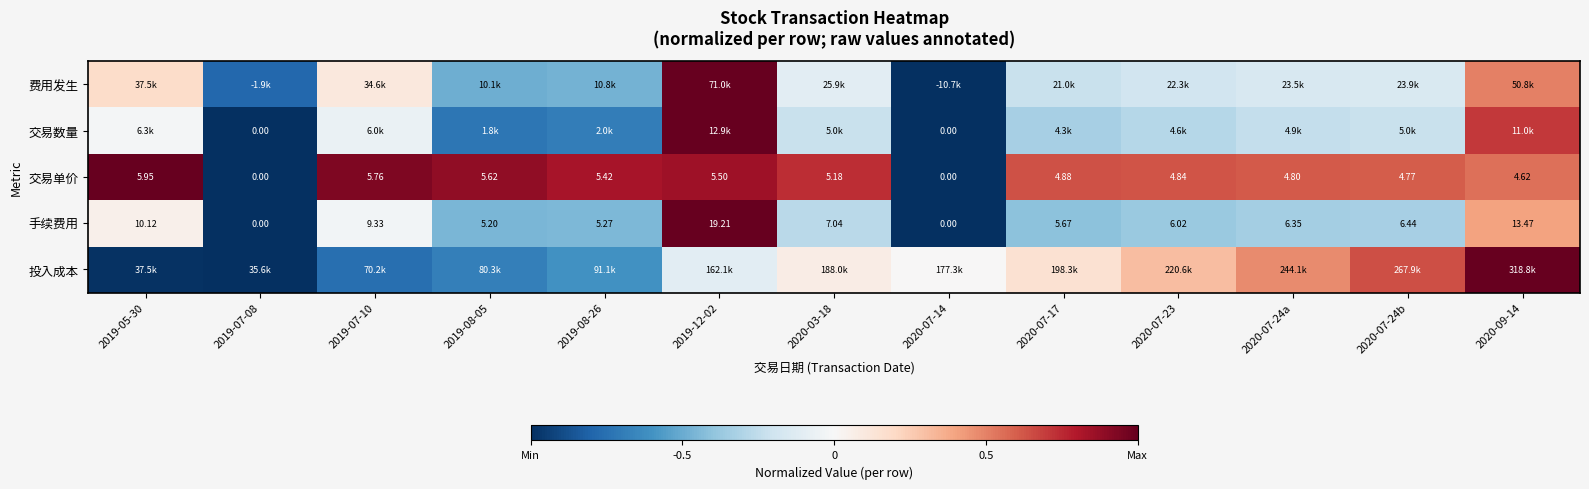

How many values in the 手续费用 series exceed 6?

8